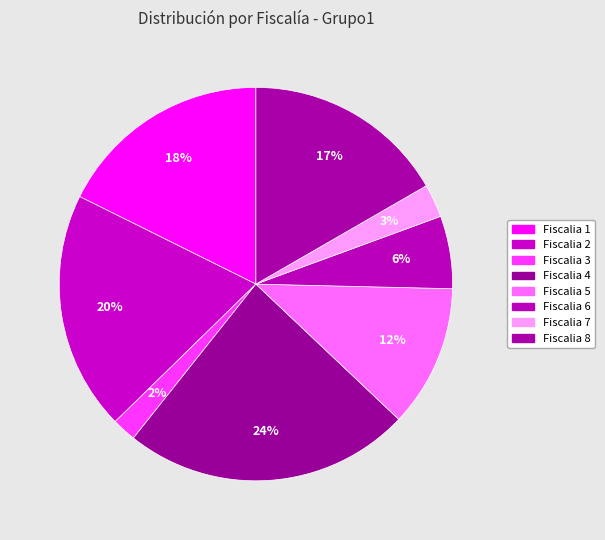

Is it true that Fiscalia 3 is 2% of the pie?

True